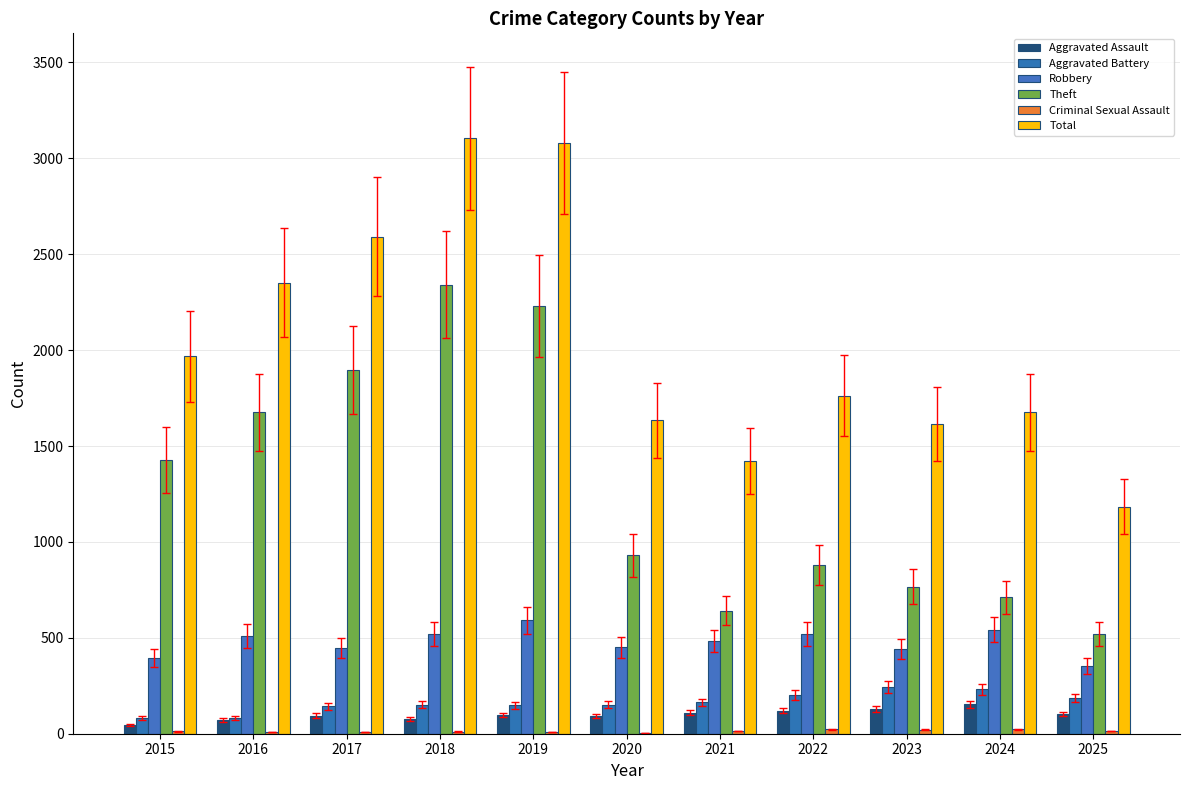

Reading left to right, transcribe all the data shown in this chart.

Aggravated Assault: 46	71	95	77	98	94	110	121	130	154	103
Aggravated Battery: 82	82	142	152	148	150	163	202	244	232	187
Robbery: 395	510	446	520	591	450	484	521	440	543	353
Theft: 1429	1676	1896	2342	2230	930	642	880	767	712	521
Criminal Sexual Assault: 12	8	8	11	8	3	14	24	22	24	14
Total: 1968	2352	2592	3105	3080	1634	1423	1761	1613	1675	1184